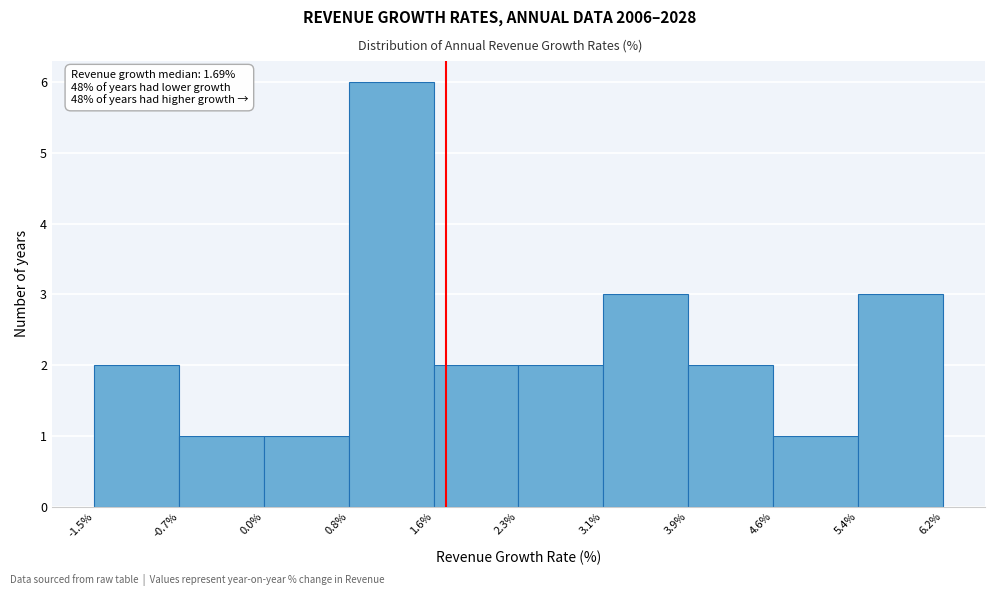

Which range on the x-axis has the tallest bar?

0.8% to 1.6%